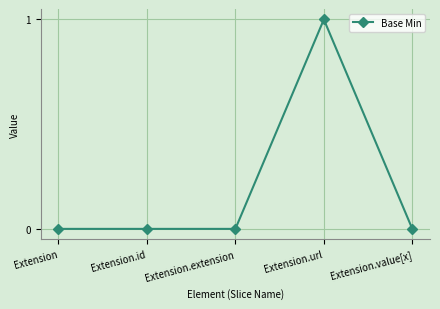

What is the label of the 4th point from the right?

Extension.id